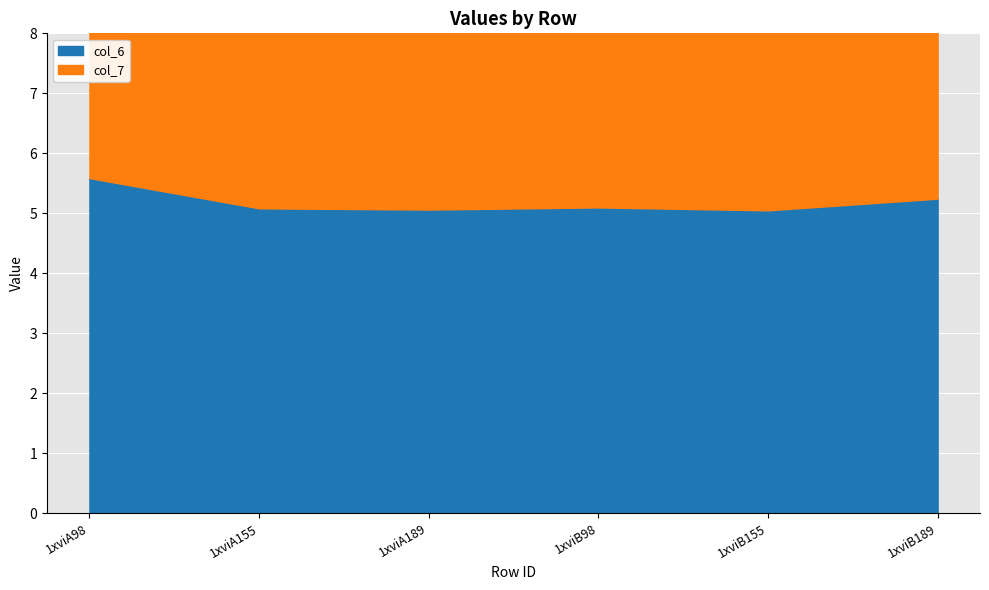

What is the total value across all series at 1xviB189?

10.5